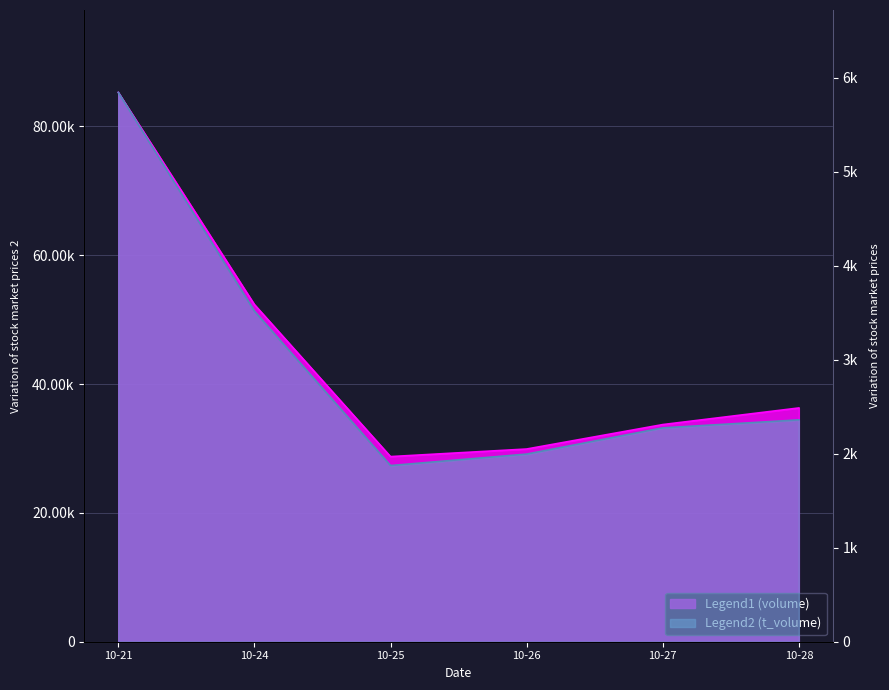

What is the highest value of the t_volume series?

5846